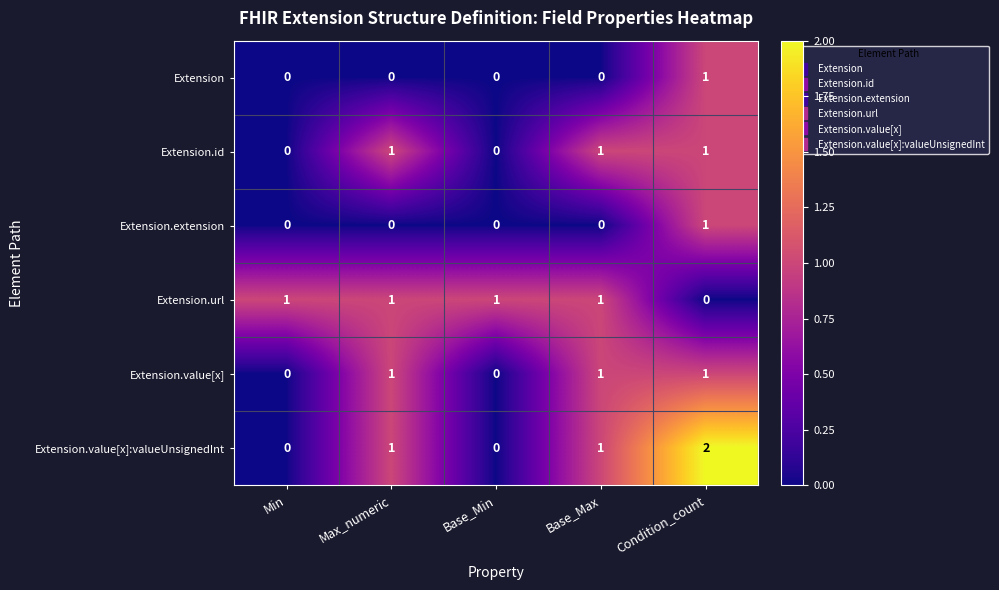

Is it true that Extension.extension equals 1 at Max_numeric?

False